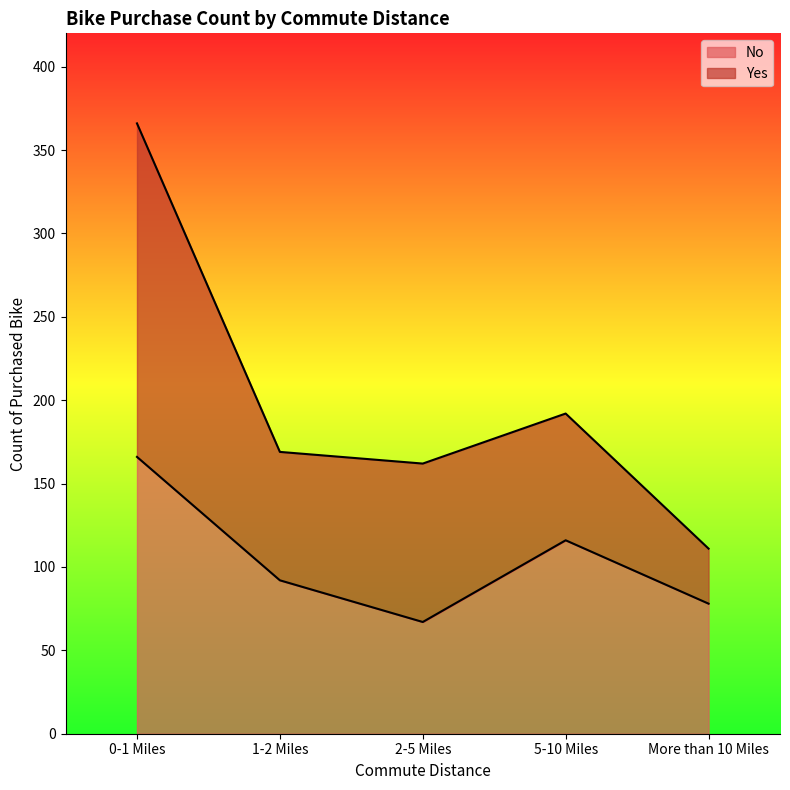

How many lines are shown in the chart?

2